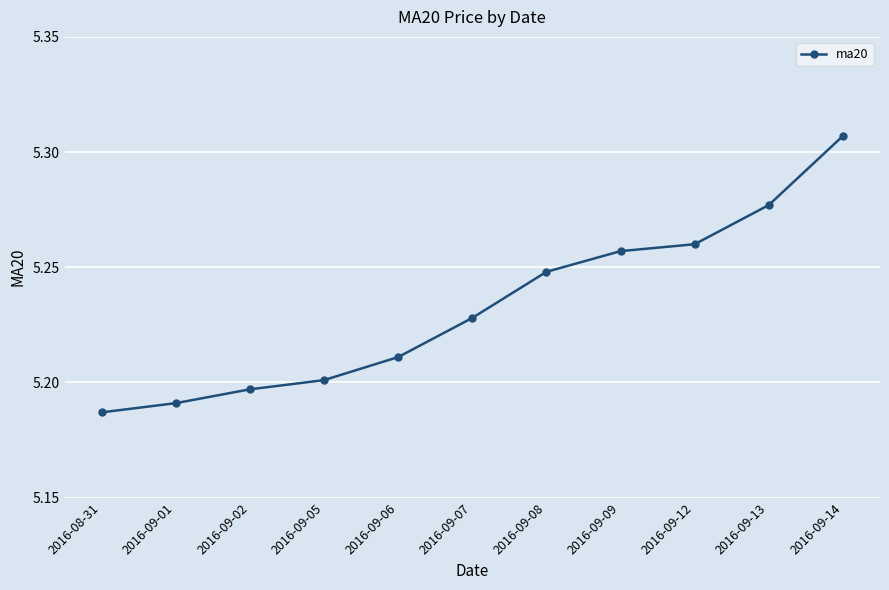

What position from the left is 2016-09-14?

11